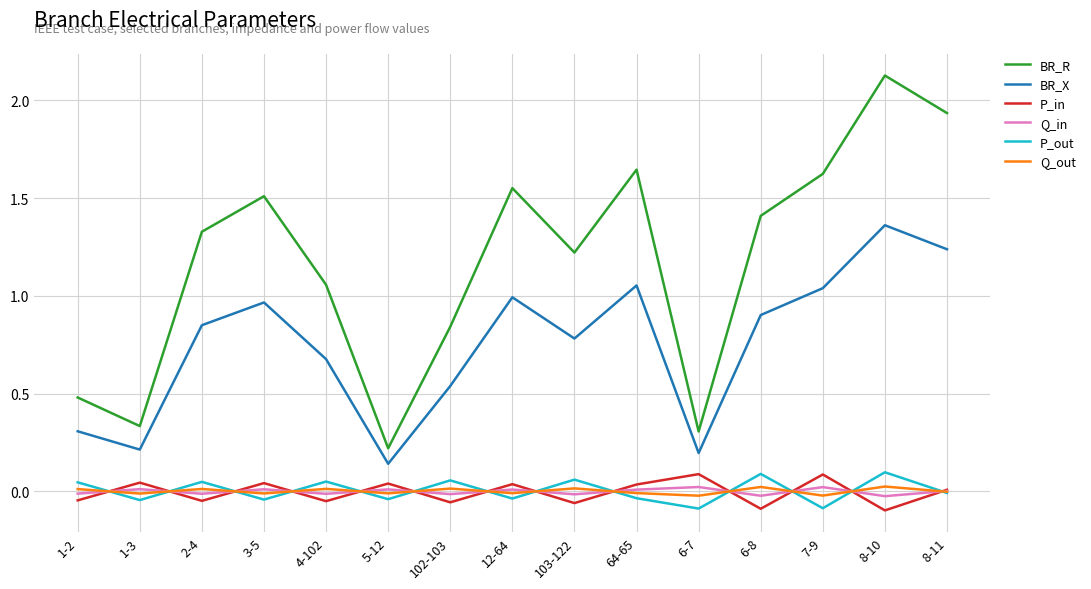

At which category is the sum across all series the highest?

8-10